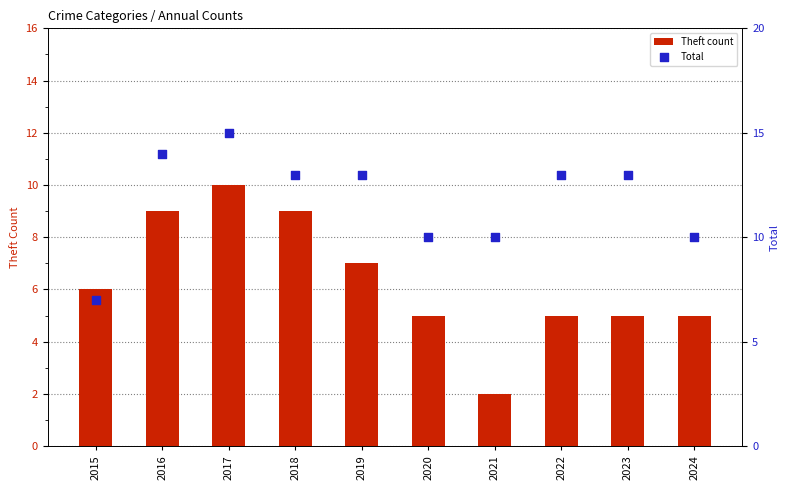

What are all the series names shown in the legend?

Theft count, Total